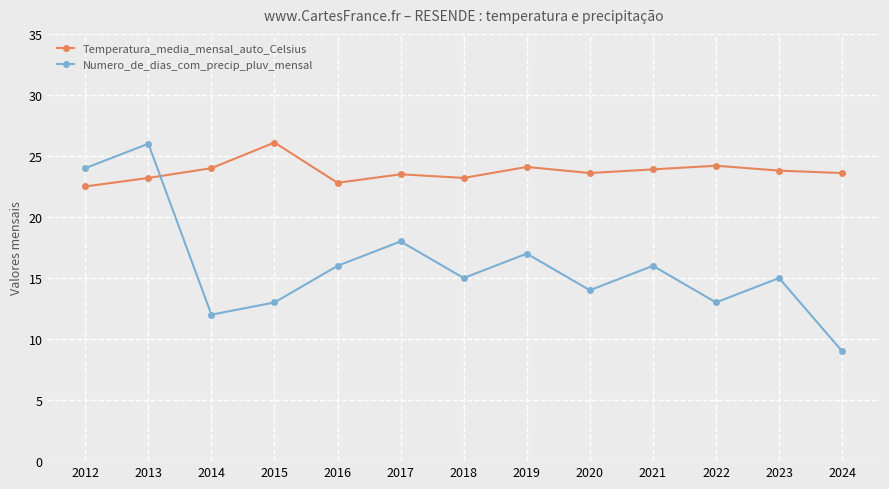

The Numero_de_dias_com_precip_pluv_mensal series shows 13.0 at 2022. True or false?

True